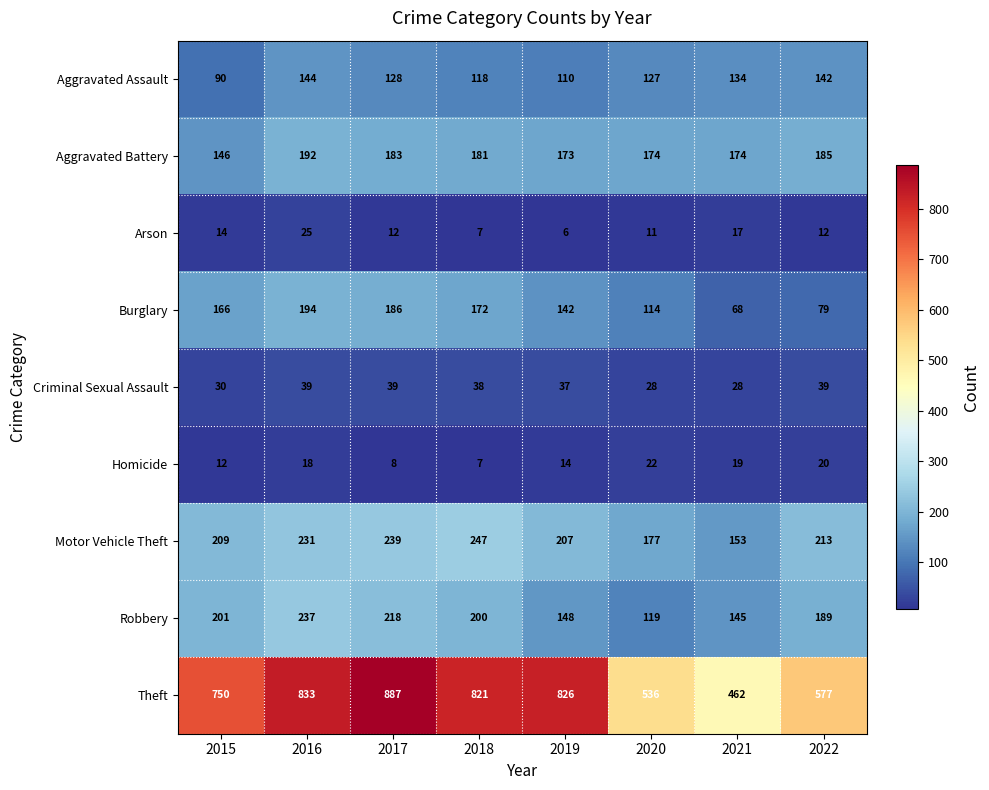

Is it true that Theft equals 833 at 2016?

True